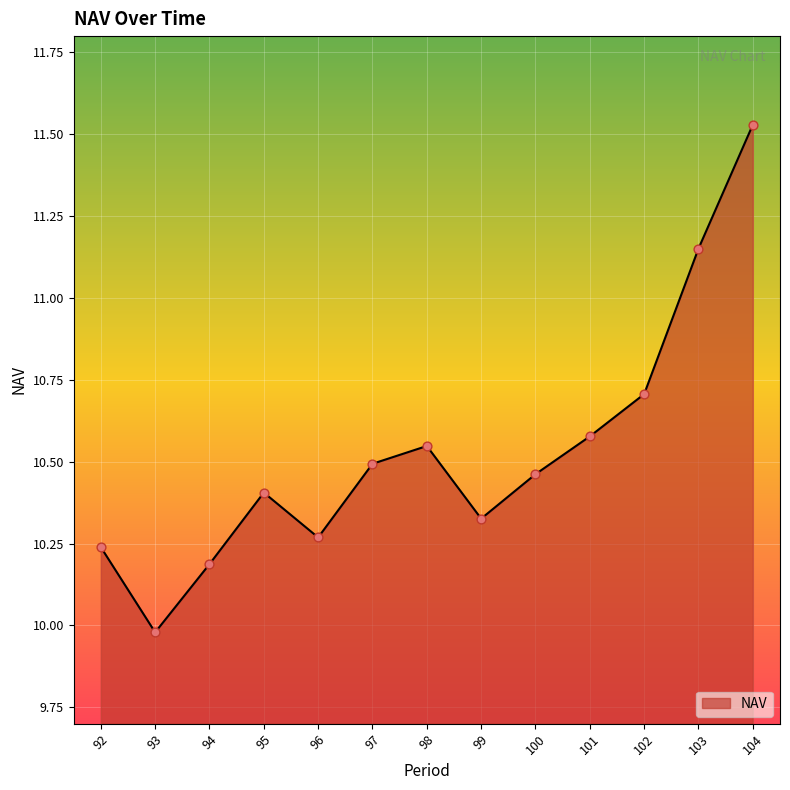

Approximately how many times larger is the value at 102 compared to 104?

0.9